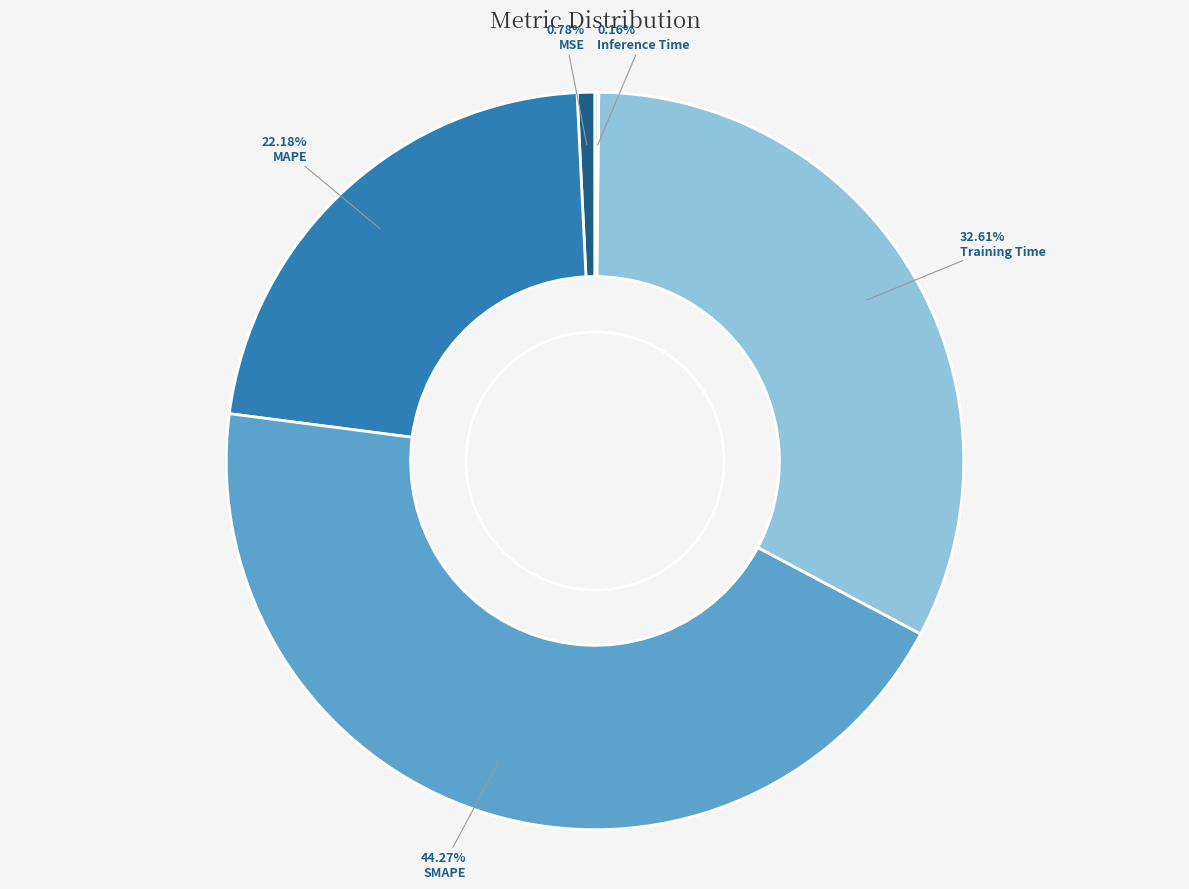

To the nearest percent, what portion does MAPE represent?

22%